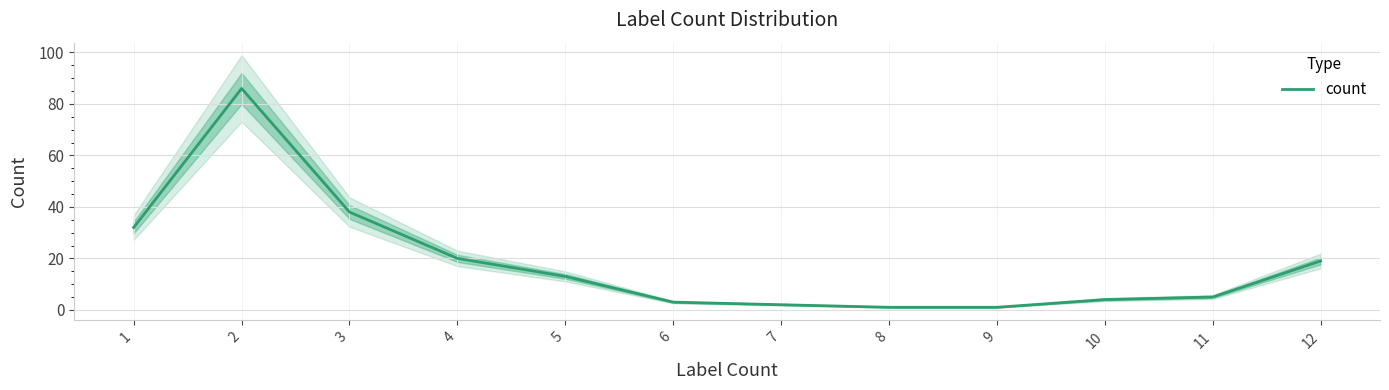

What is the average value?

19